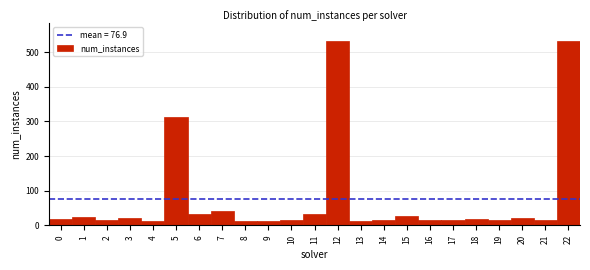

Reading left to right, list every bar in this chart as the range it spans on the x-axis followed by its height. The values are not printed on the chart, so give them approximately, as read against the axis.

-0.5 to 0.5: 20
0.5 to 1.5: 20
1.5 to 2.5: 20
2.5 to 3.5: 20
3.5 to 4.5: 10
4.5 to 5.5: 310
5.5 to 6.5: 30
6.5 to 7.5: 40
7.5 to 8.5: 10
8.5 to 9.5: 10
9.5 to 10.5: 20
10.5 to 11.5: 30
11.5 to 12.5: 530
12.5 to 13.5: 10
13.5 to 14.5: 20
14.5 to 15.5: 30
15.5 to 16.5: 20
16.5 to 17.5: 10
17.5 to 18.5: 20
18.5 to 19.5: 20
19.5 to 20.5: 20
20.5 to 21.5: 20
21.5 to 22.5: 530